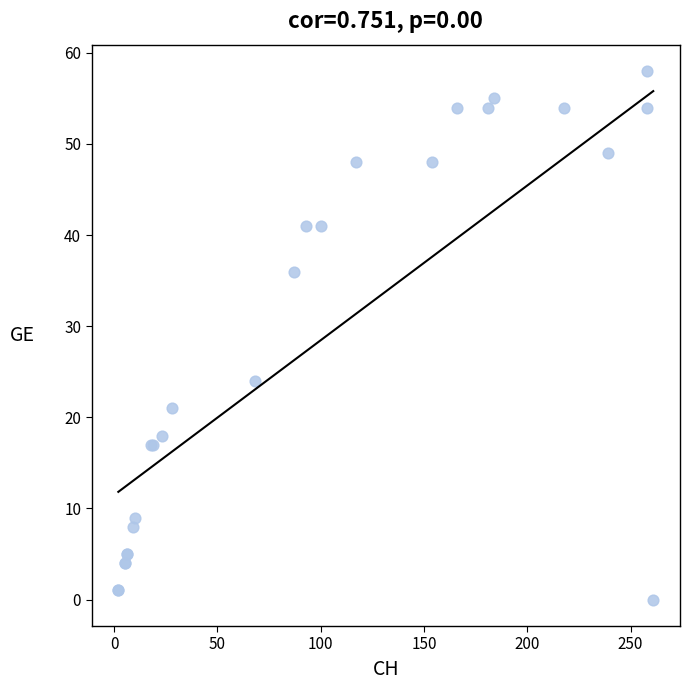

What Y value in the scatter plot is closest to 29?

24